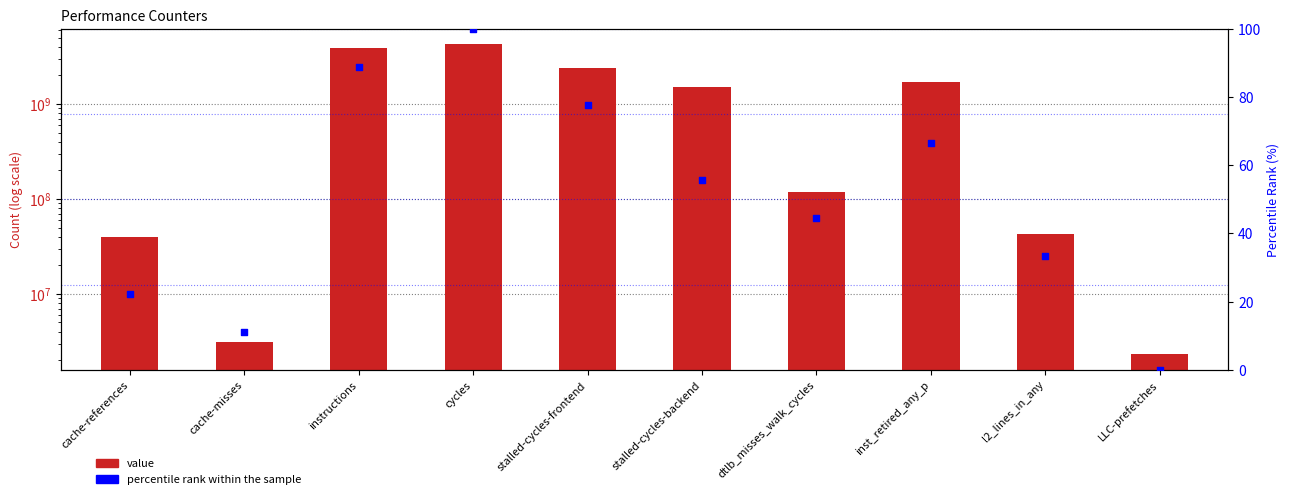

What are all the series names shown in the legend?

value, percentile rank within the sample